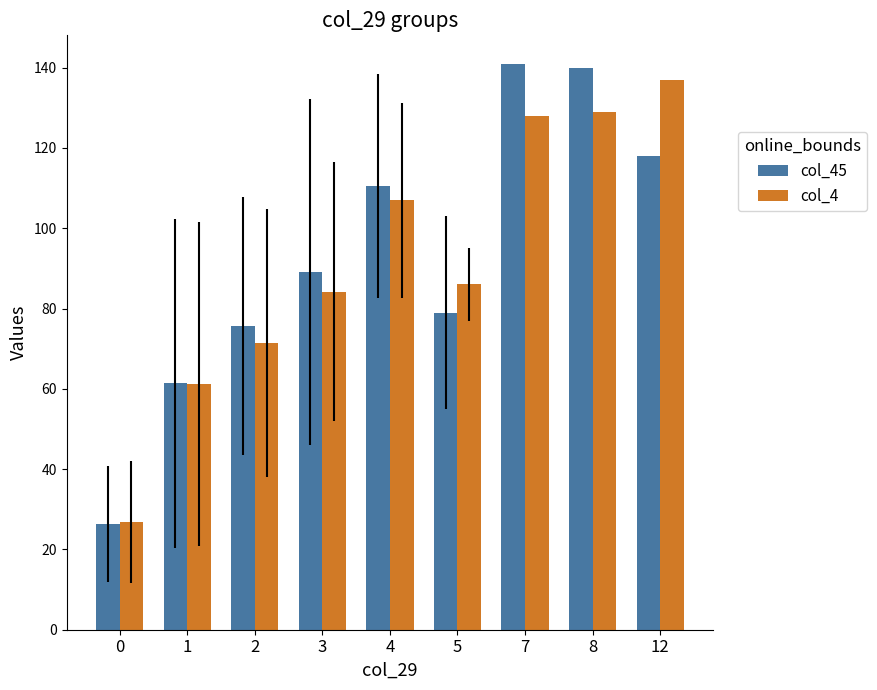

How many series are shown in this chart?

2